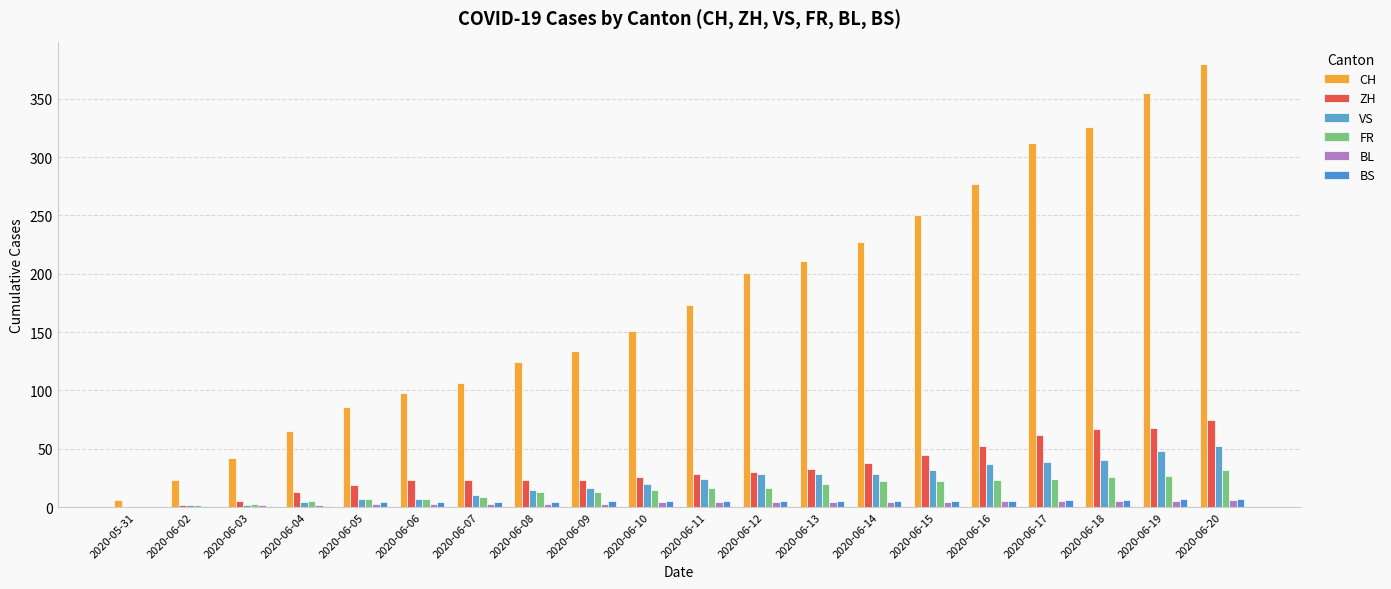

What is the label of the 17th bar from the right?

2020-06-04